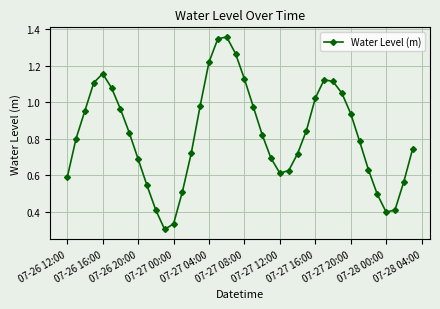

What is the sum of all values?

32.9